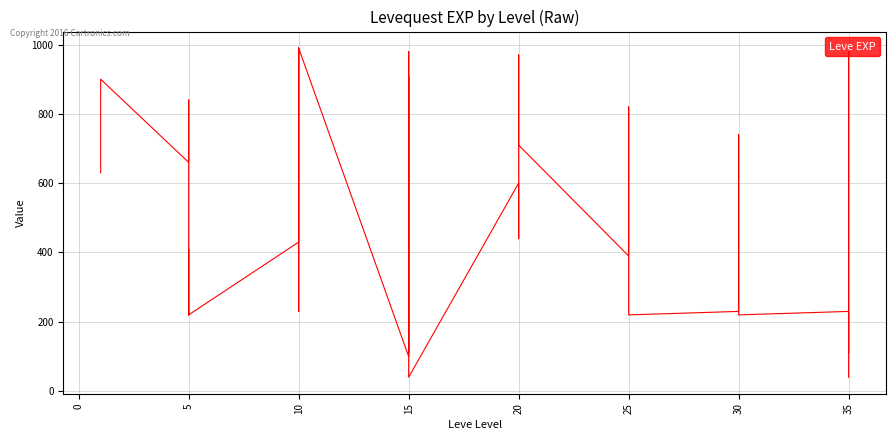

What is the ratio of the value at 15 to the value at 35?

4.0